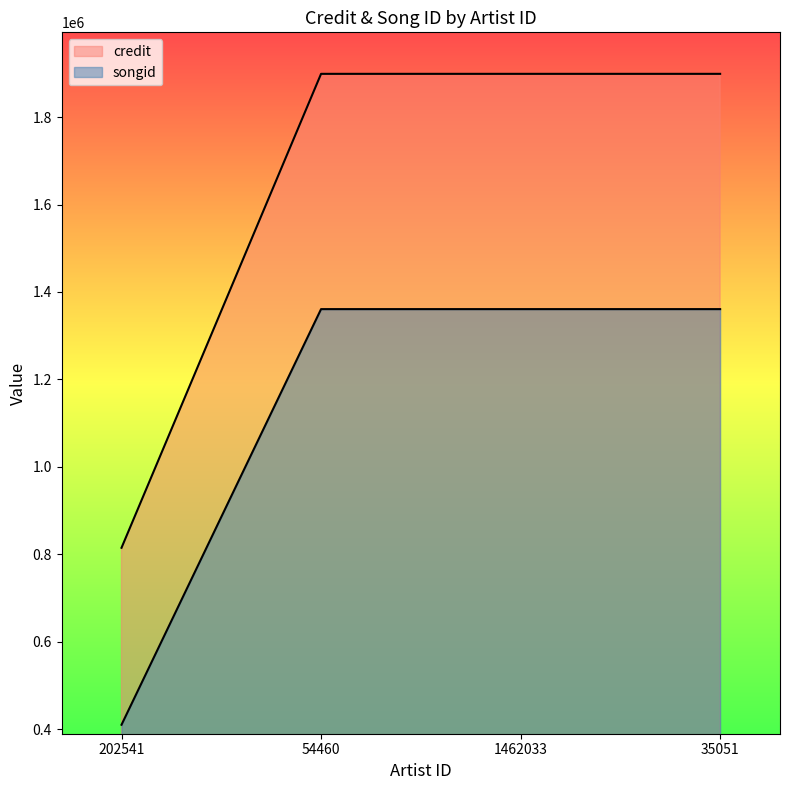

True or false: credit and songid cross at least once.

False